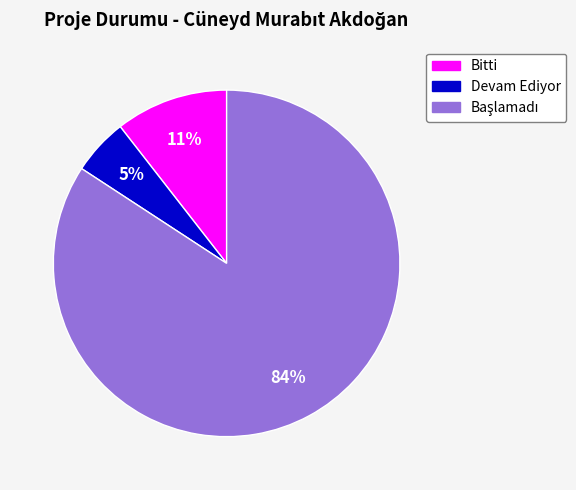

Which slice is the smallest?

Devam Ediyor